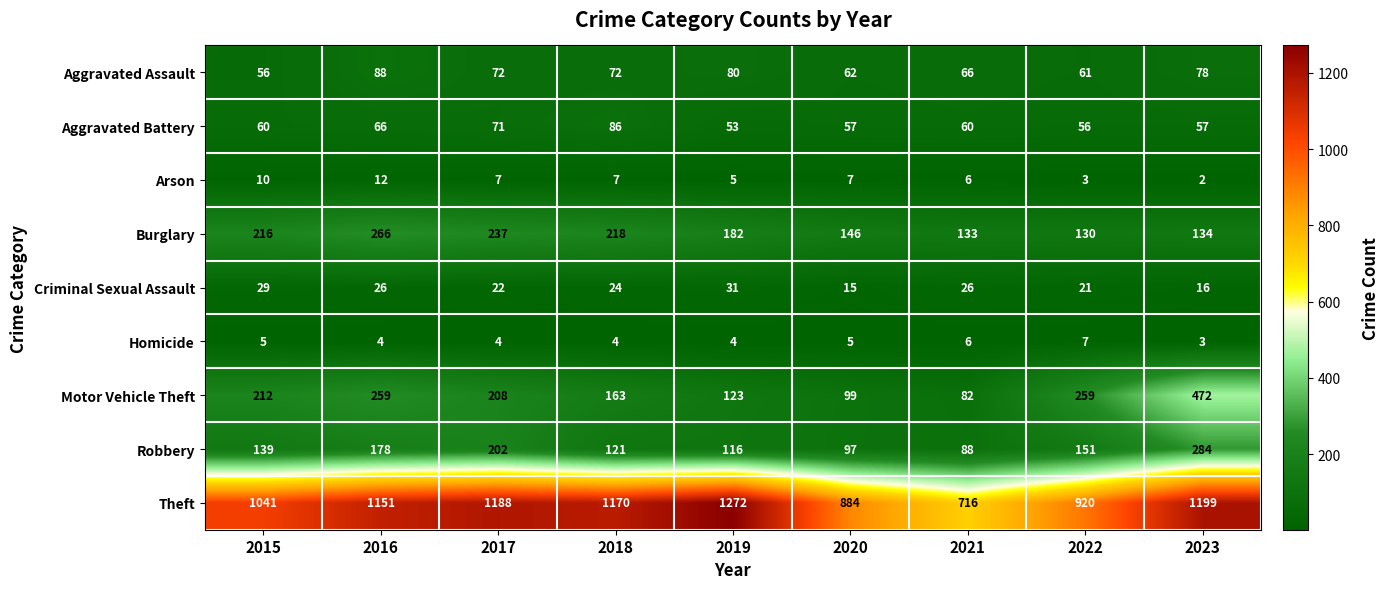

What is the smallest value displayed?

2